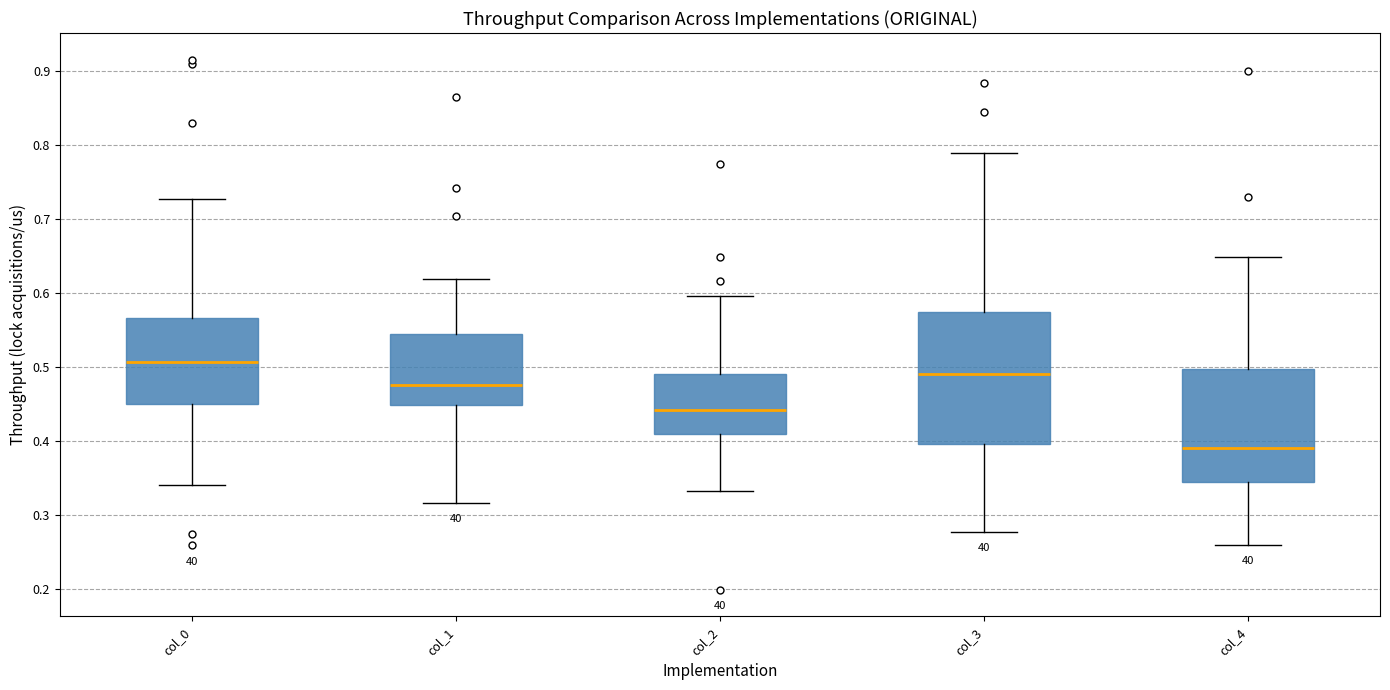

Where does the upper whisker of the box for col_2 end on the y-axis? The values are not printed on the chart, so give them approximately, as read against the axis.

0.60